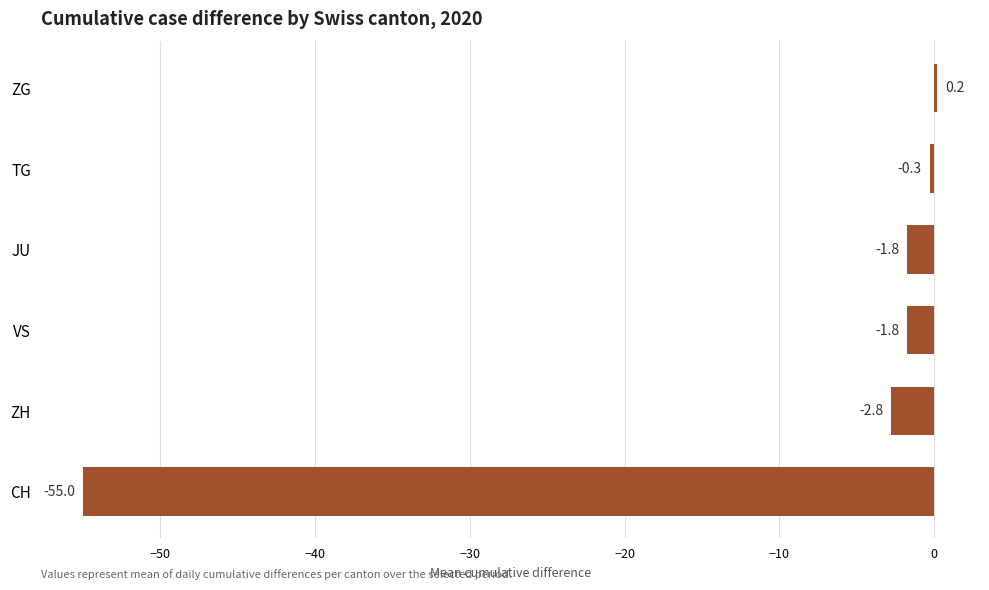

At which label is the value closest to -27?

ZH